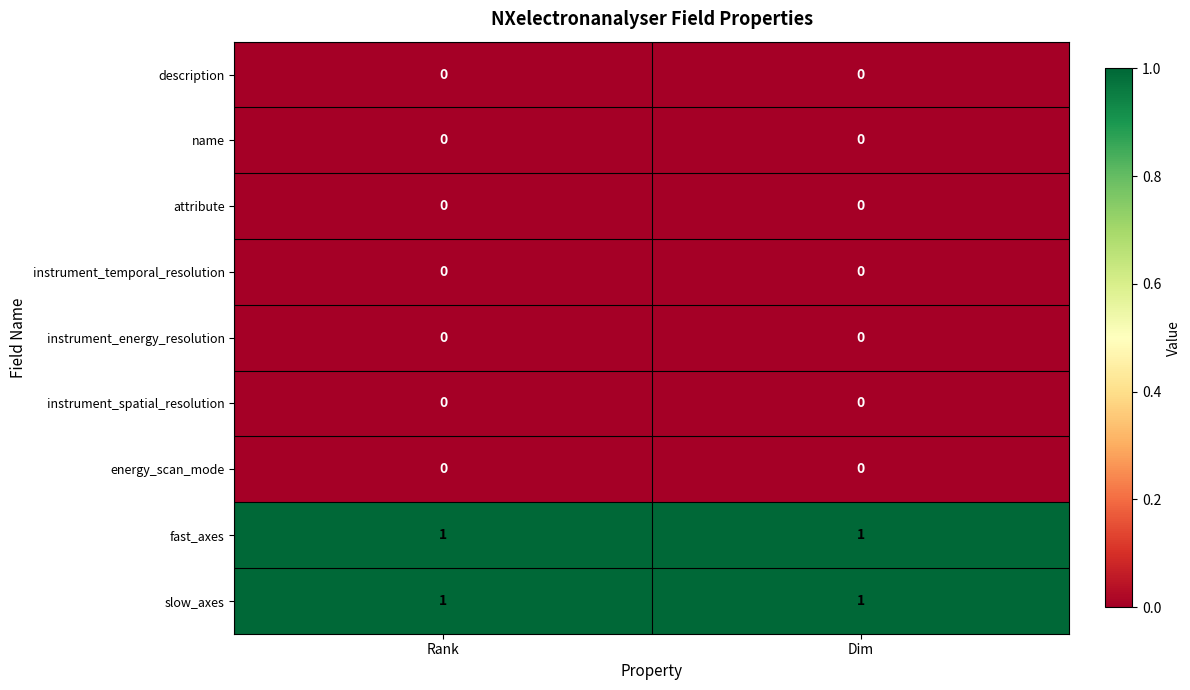

The description series shows 0 at Rank. True or false?

True